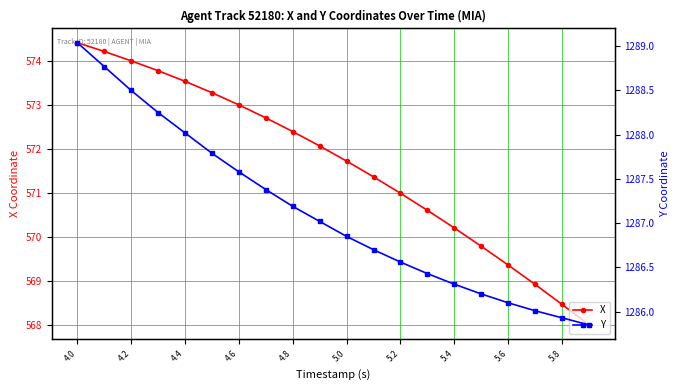

At which label does X reach its peak?

4.0